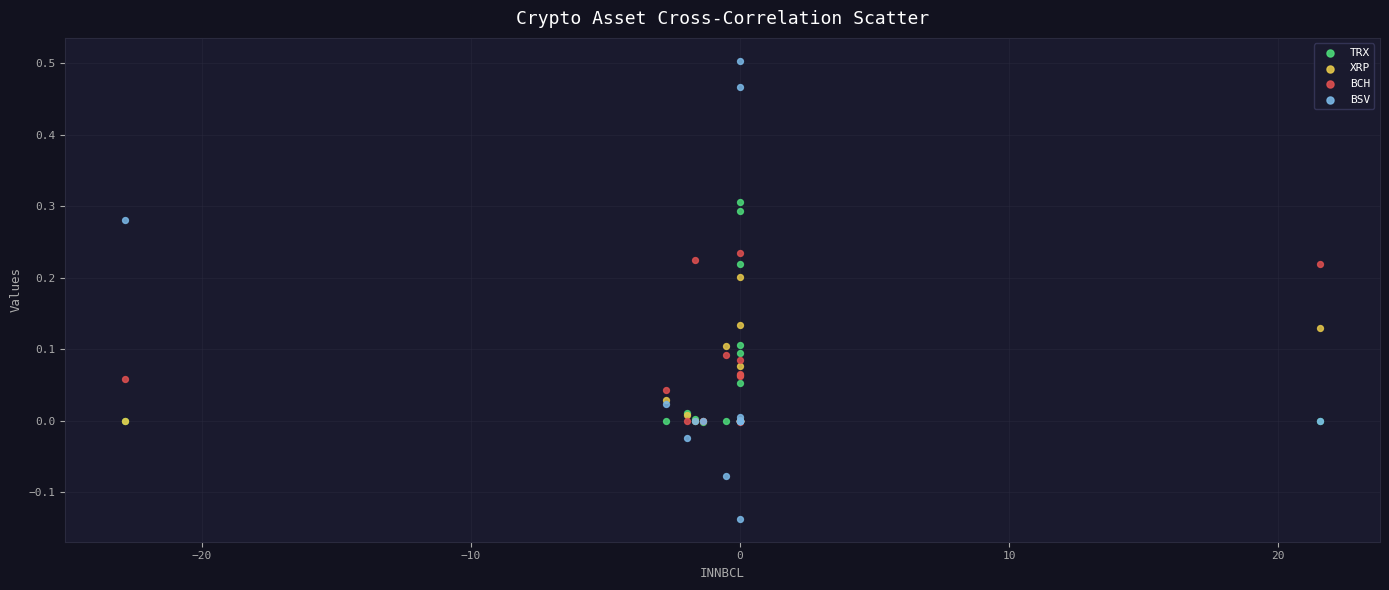

What are all the series names shown in the legend?

TRX, XRP, BCH, BSV